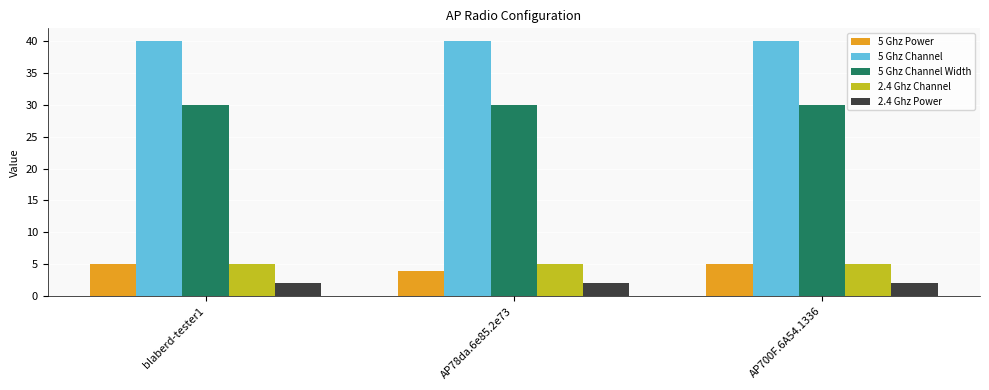

What is the greatest value displayed?

40